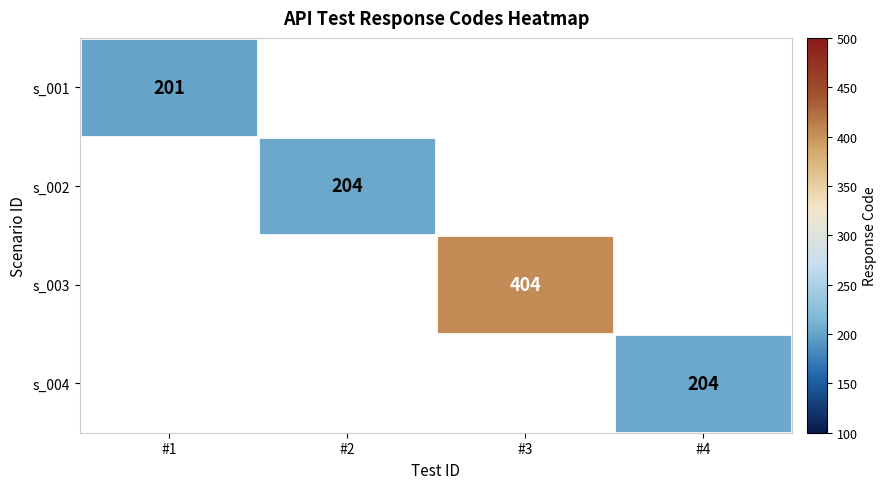

The s_003 series shows 126 at #3. True or false?

False